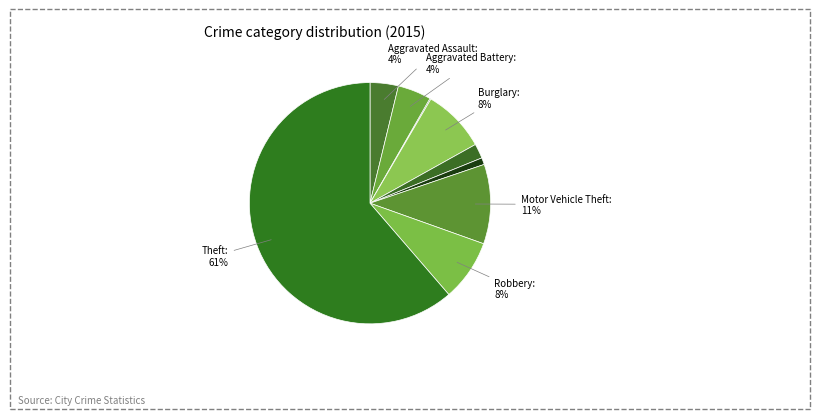

How many slices are in this pie chart?

9